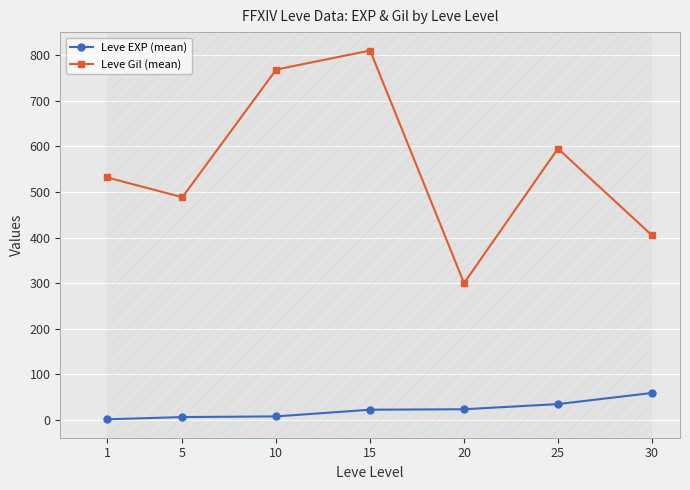

The Leve EXP (mean) series shows 23.3 at 20. True or false?

True